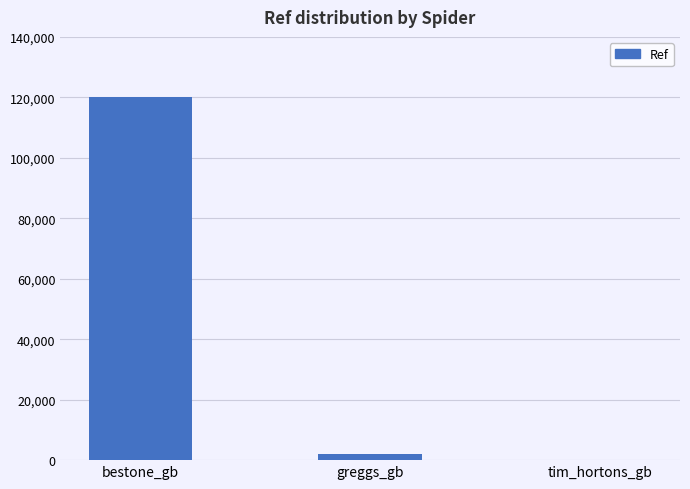

Where is the data nearest to the value 60064?

greggs_gb